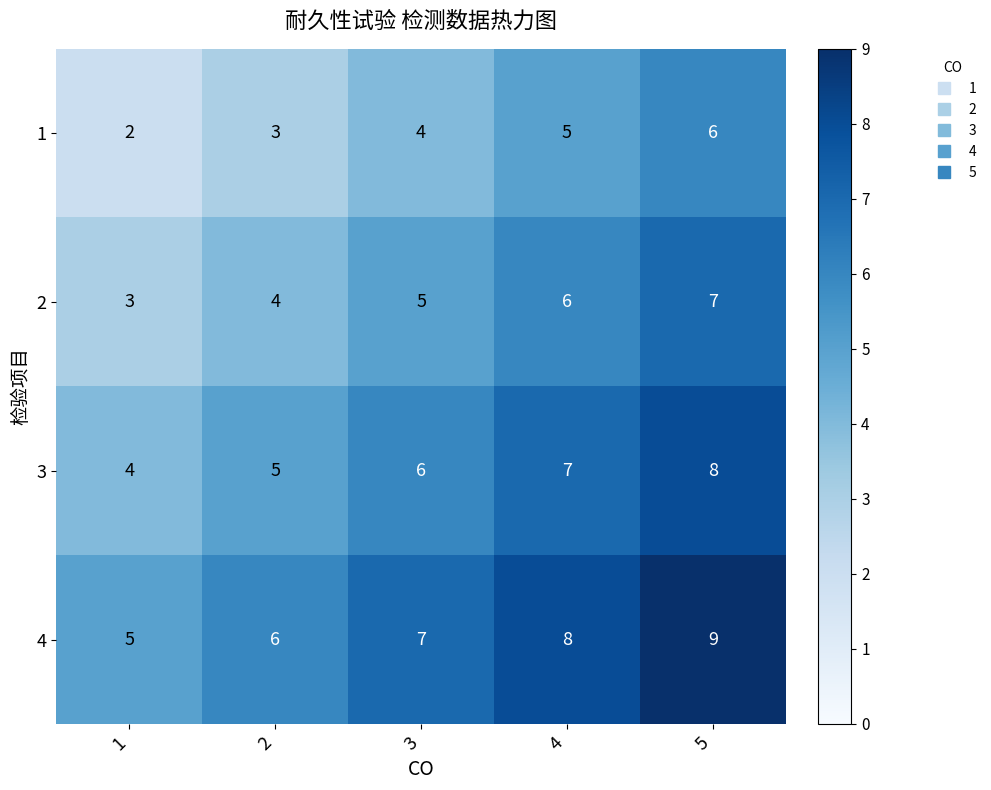

What is the difference between the highest and lowest values at 5?

3